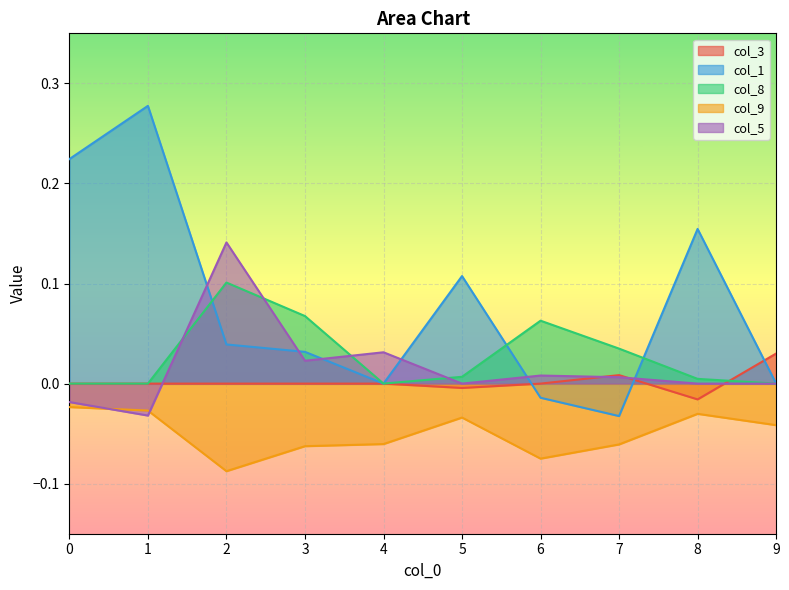

After their last crossing, which series has the higher values: col_1 or col_3?

col_3